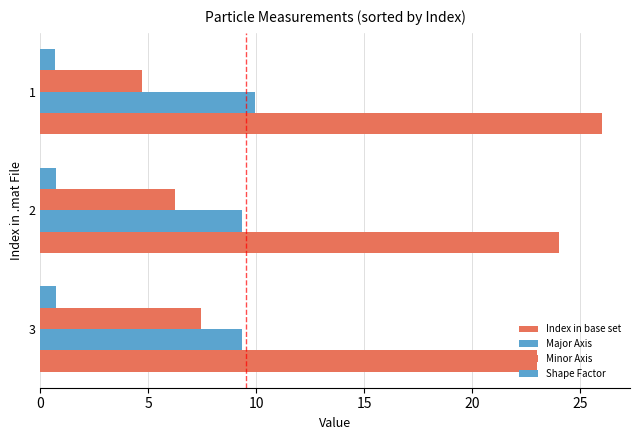

How many data points in Minor Axis are above 6?

2